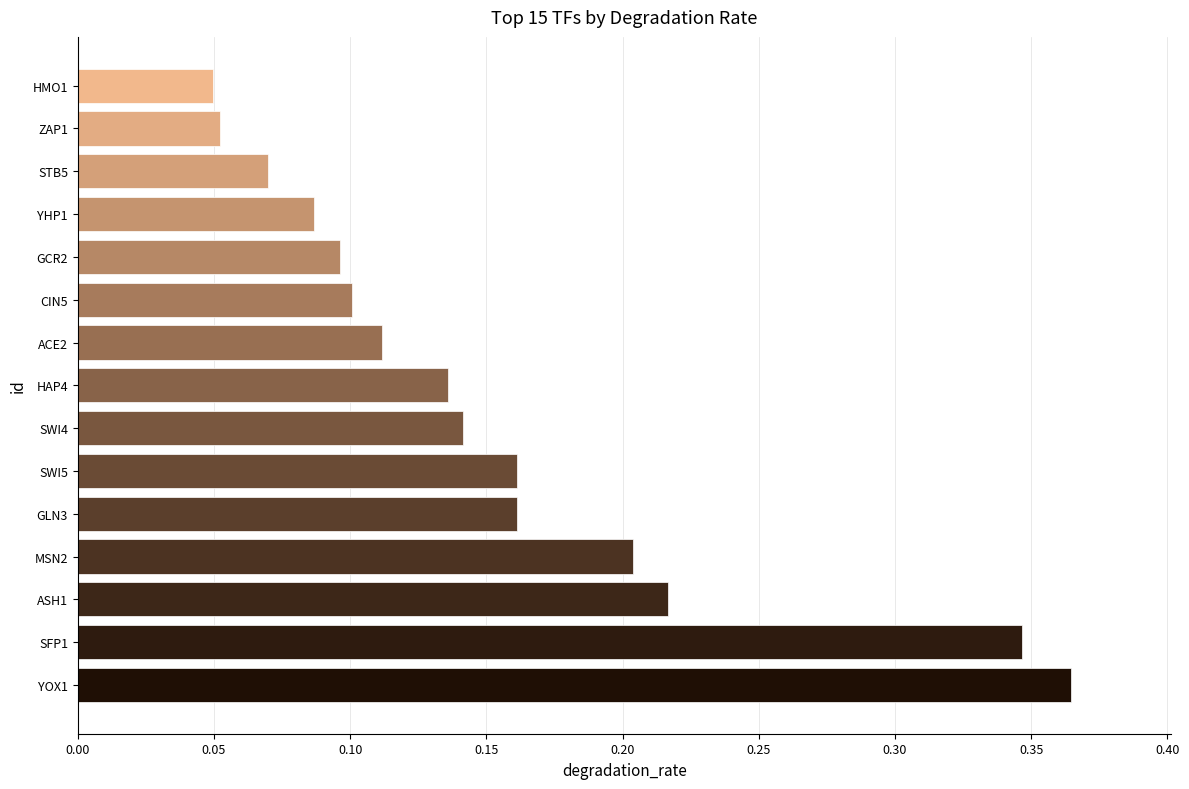

True or false: the data shows 0.3 at MSN2.

False